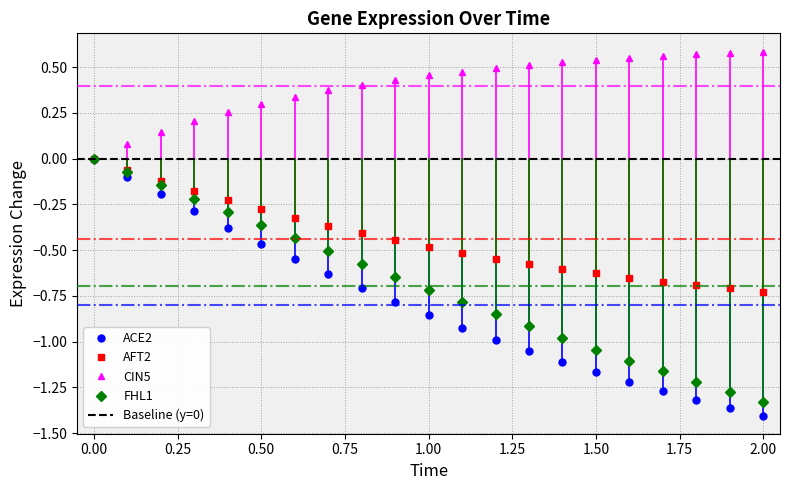

Reading left to right, what are all the values shown in this chart?

ACE2: 0=0.0	0.1=-0.1	0.2=-0.2	0.3=-0.3	0.4=-0.4	0.5=-0.5	0.6=-0.5	0.7=-0.6	0.8=-0.7	0.9=-0.8	1=-0.9	1.1=-0.9	1.2=-1.0	1.3=-1.1	1.4=-1.1	1.5=-1.2	1.6=-1.2	1.7=-1.3	1.8=-1.3	1.9=-1.4	2=-1.4
AFT2: 0=0.0	0.1=-0.1	0.2=-0.1	0.3=-0.2	0.4=-0.2	0.5=-0.3	0.6=-0.3	0.7=-0.4	0.8=-0.4	0.9=-0.4	1=-0.5	1.1=-0.5	1.2=-0.5	1.3=-0.6	1.4=-0.6	1.5=-0.6	1.6=-0.7	1.7=-0.7	1.8=-0.7	1.9=-0.7	2=-0.7
CIN5: 0=0.0	0.1=0.1	0.2=0.1	0.3=0.2	0.4=0.3	0.5=0.3	0.6=0.3	0.7=0.4	0.8=0.4	0.9=0.4	1=0.5	1.1=0.5	1.2=0.5	1.3=0.5	1.4=0.5	1.5=0.5	1.6=0.5	1.7=0.6	1.8=0.6	1.9=0.6	2=0.6
FHL1: 0=0.0	0.1=-0.1	0.2=-0.1	0.3=-0.2	0.4=-0.3	0.5=-0.4	0.6=-0.4	0.7=-0.5	0.8=-0.6	0.9=-0.6	1=-0.7	1.1=-0.8	1.2=-0.9	1.3=-0.9	1.4=-1.0	1.5=-1.0	1.6=-1.1	1.7=-1.2	1.8=-1.2	1.9=-1.3	2=-1.3